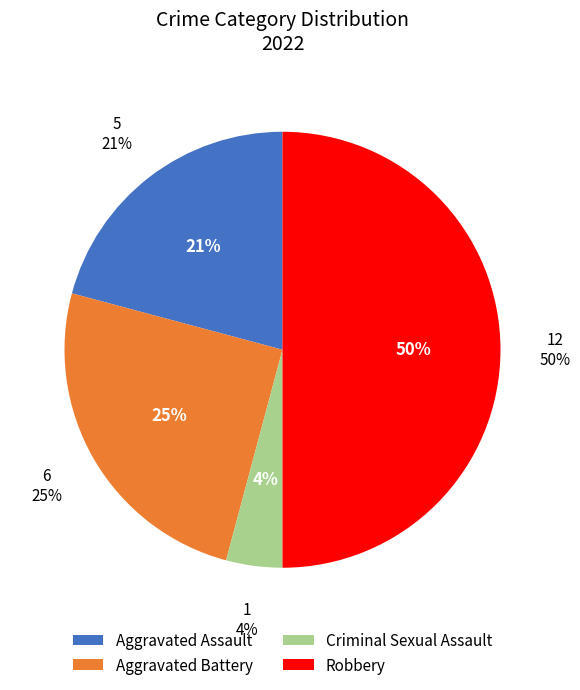

Combined, do Aggravated Battery and Robbery account for over 50%?

Yes